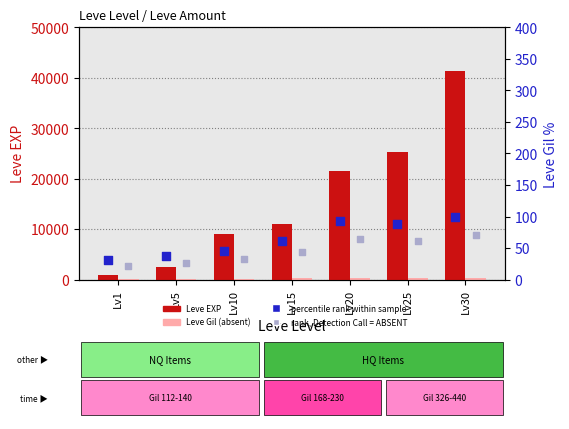

At which category is the sum across all series the highest?

Lv30